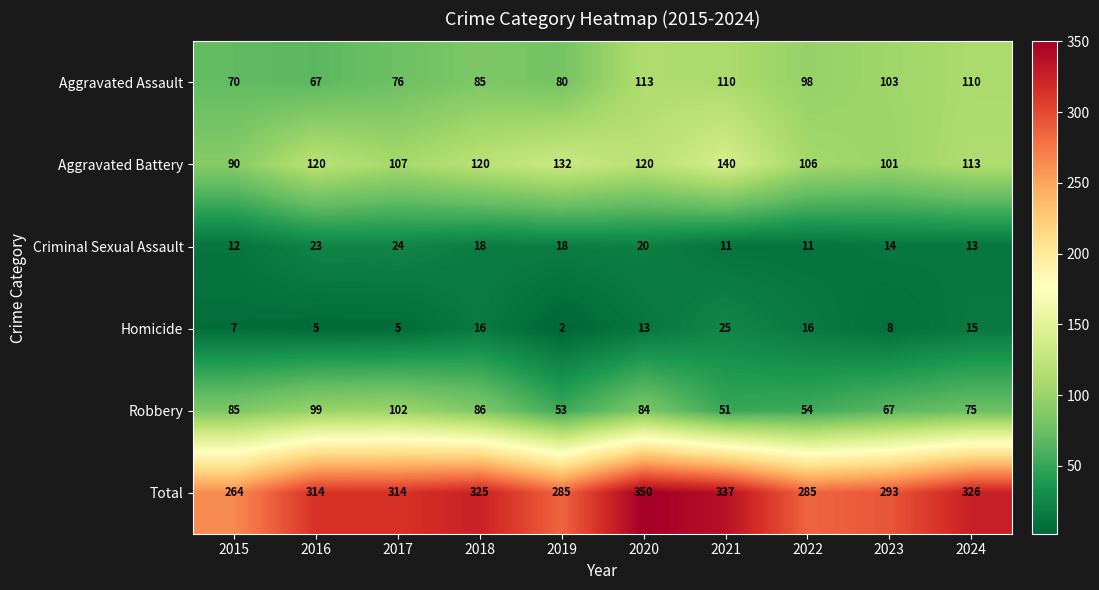

True or false: Aggravated Battery has a value of 113 at 2024.

True